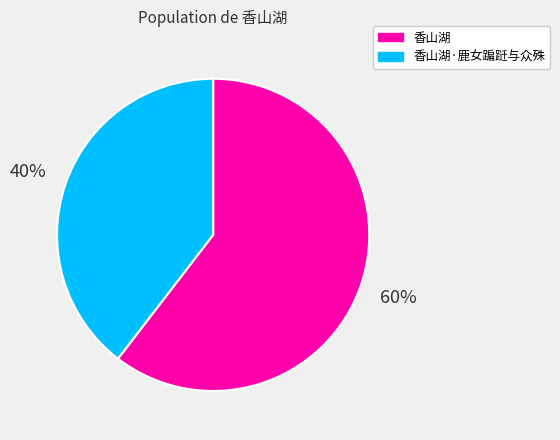

Between 香山湖 and 香山湖·鹿女蹁跹与众殊, which is larger?

香山湖